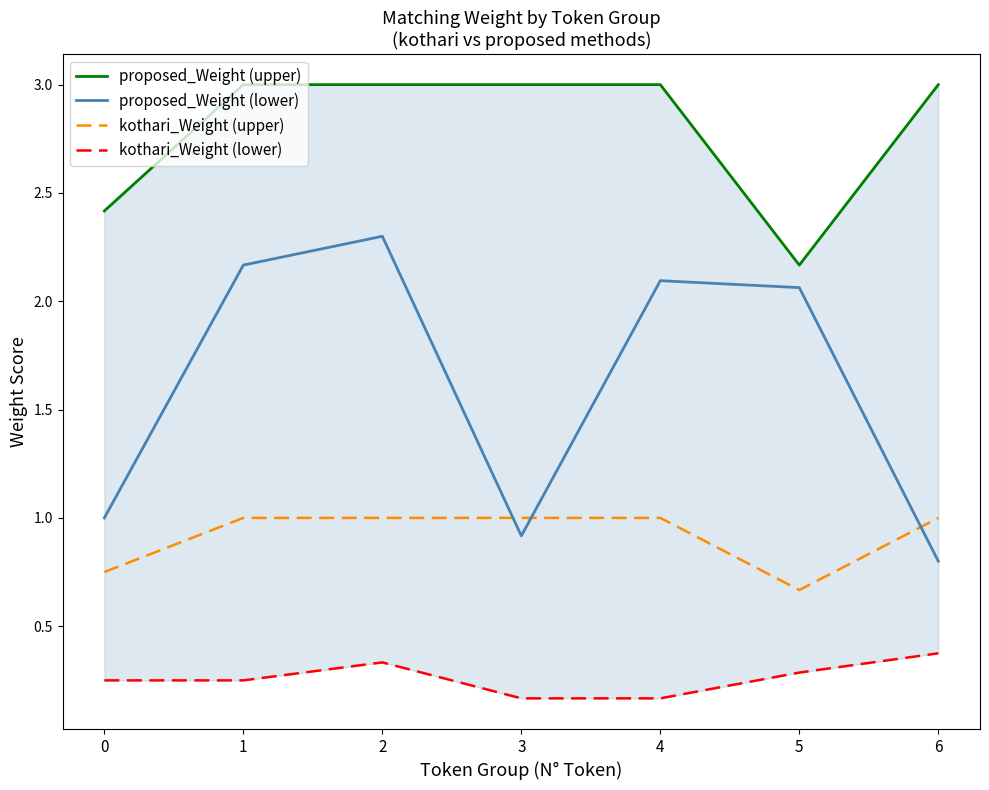

At which category does the chart reach its minimum across all series?

3